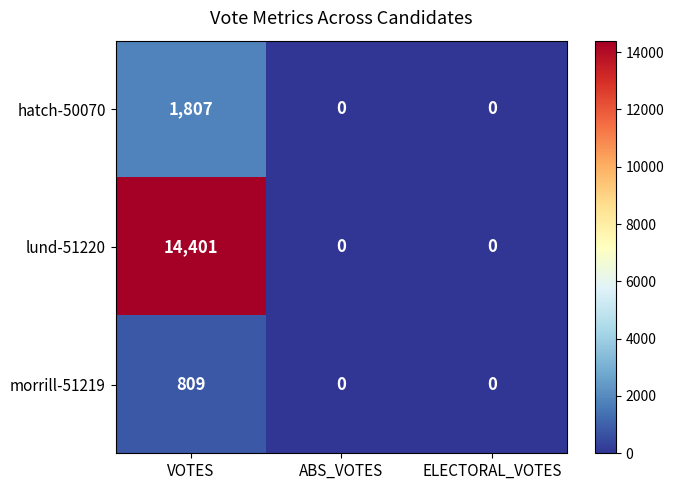

Reading left to right, extract all data points from this chart.

hatch-50070: VOTES=1807	ABS_VOTES=0	ELECTORAL_VOTES=0
lund-51220: VOTES=14401	ABS_VOTES=0	ELECTORAL_VOTES=0
morrill-51219: VOTES=809	ABS_VOTES=0	ELECTORAL_VOTES=0